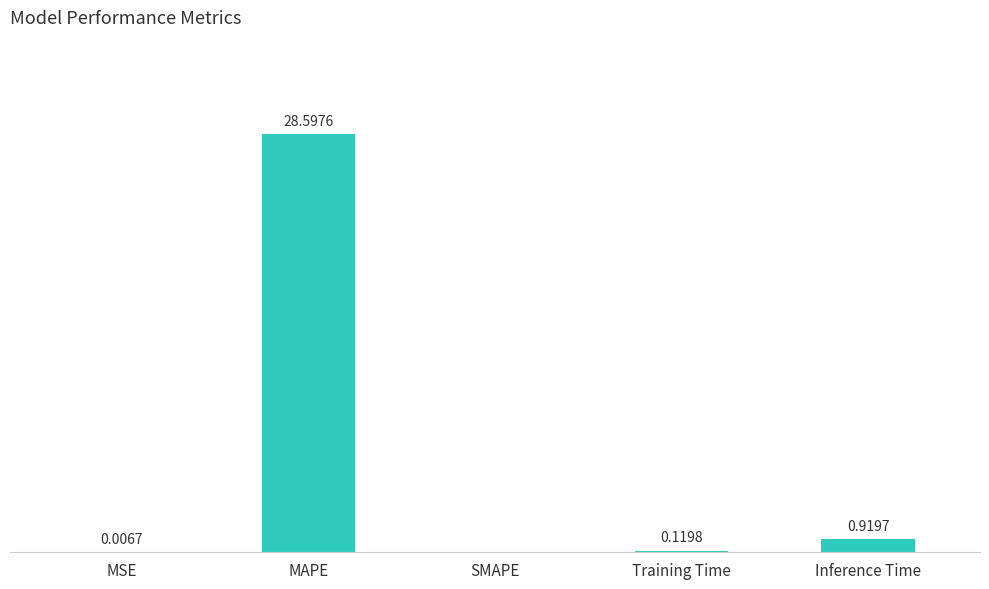

Which category has the highest value across all series?

MAPE